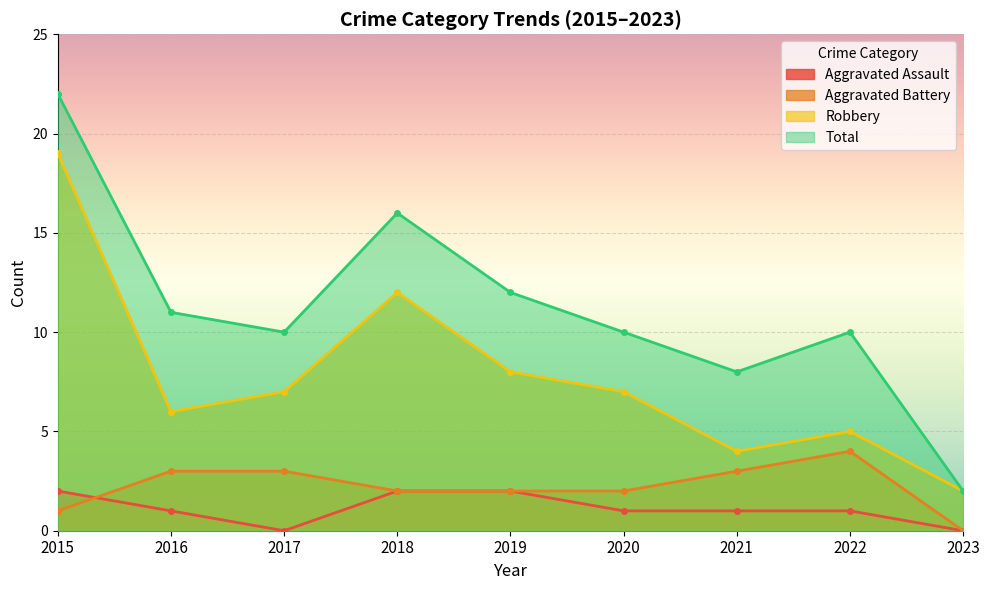

What are all the series names shown in the legend?

Aggravated Assault, Aggravated Battery, Robbery, Total